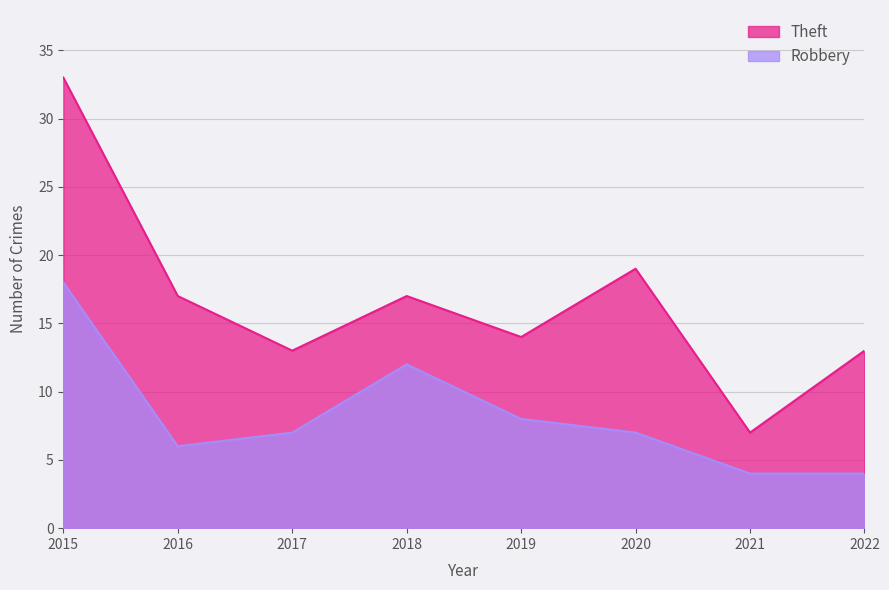

True or false: Robbery and Theft intersect in this chart.

False